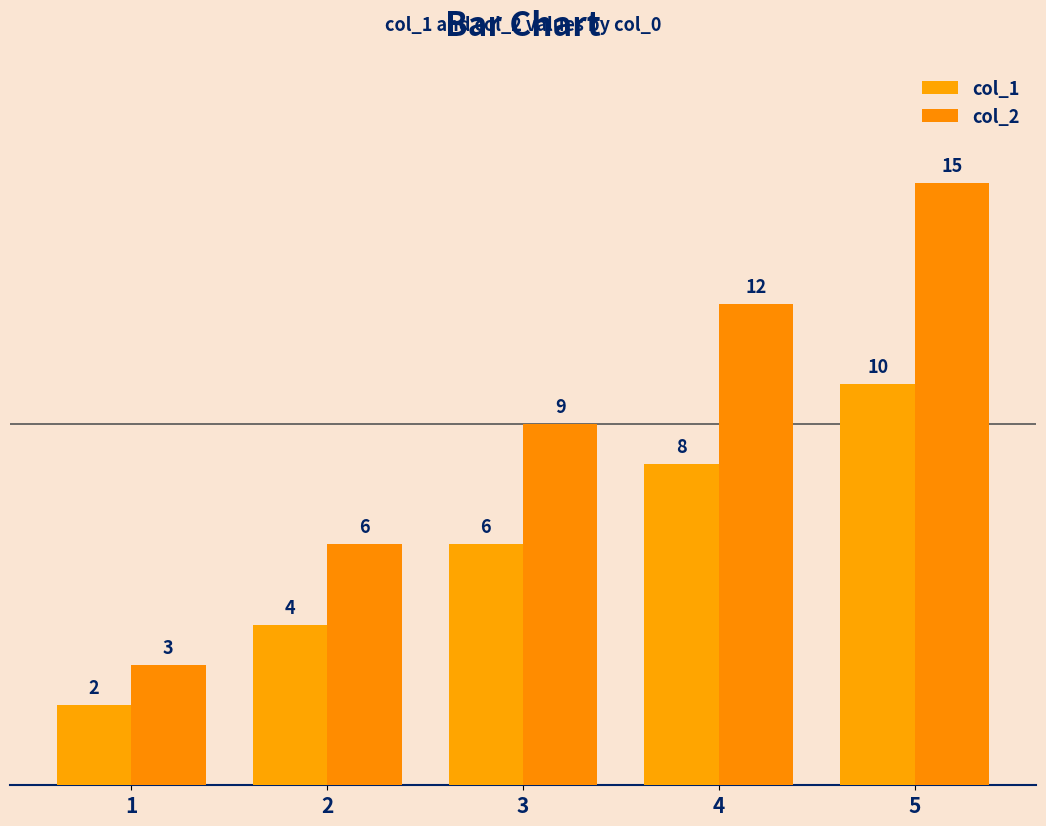

How many values in the col_1 series are below 6?

2